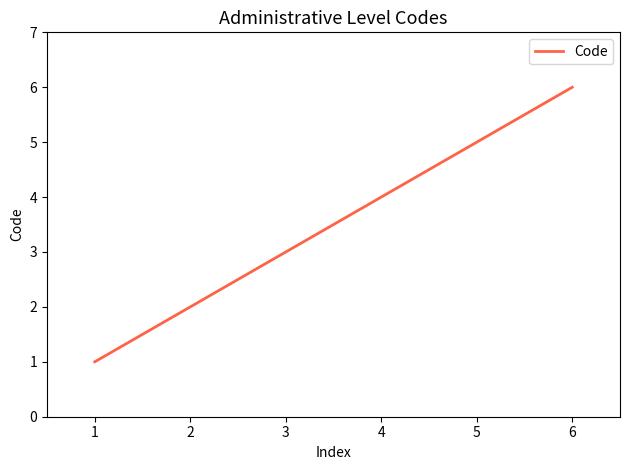

The value at 4 is 3. True or false?

False